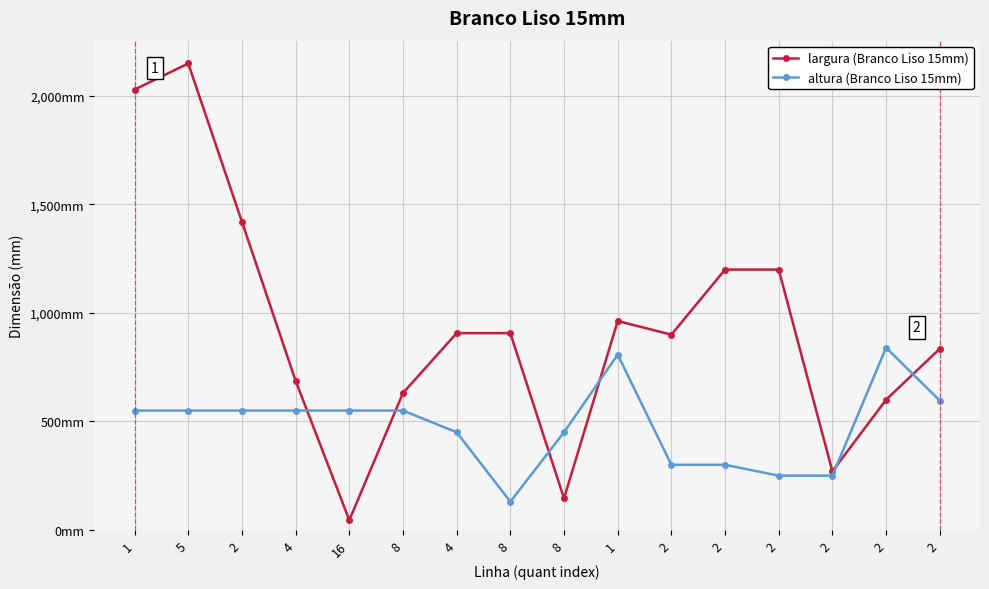

At which label does altura (Branco Liso 15mm) first exceed 550?

1